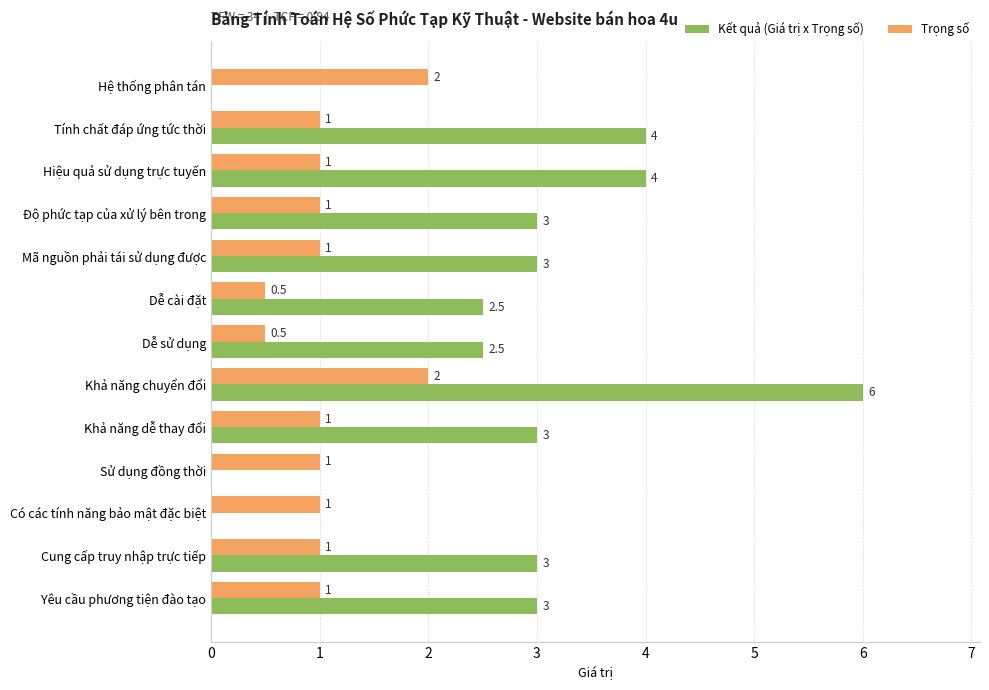

Between Khả năng chuyển đổi and Sử dụng đồng thời, which series saw the biggest shift?

Kết quả (Giá trị x Trọng số)